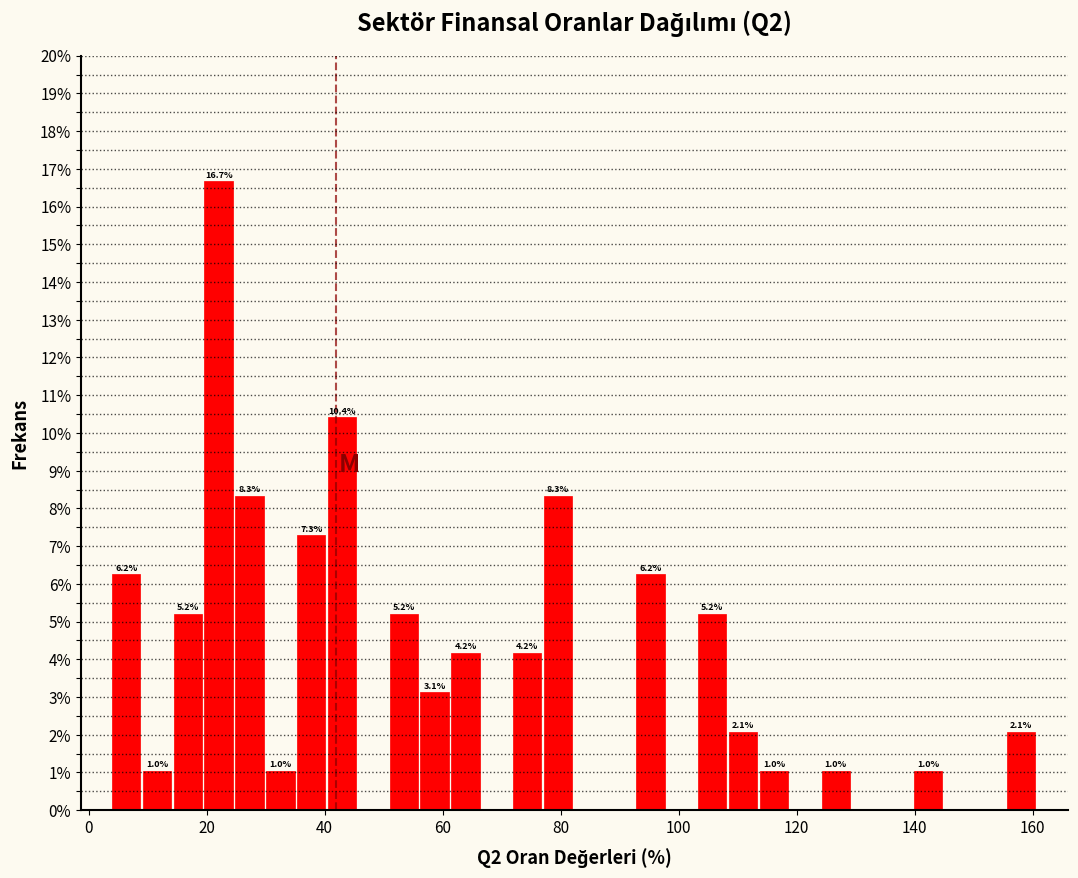

Around what value on the x-axis is the tallest bar? Give the approximate position of its centre, as read against the axis.

22